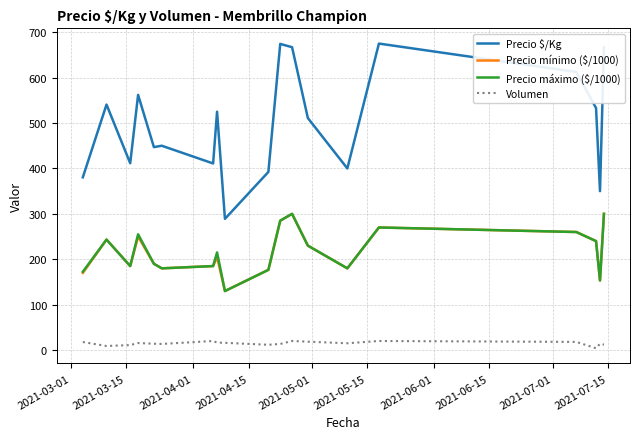

Which series has the widest spread of values?

Precio $/Kg